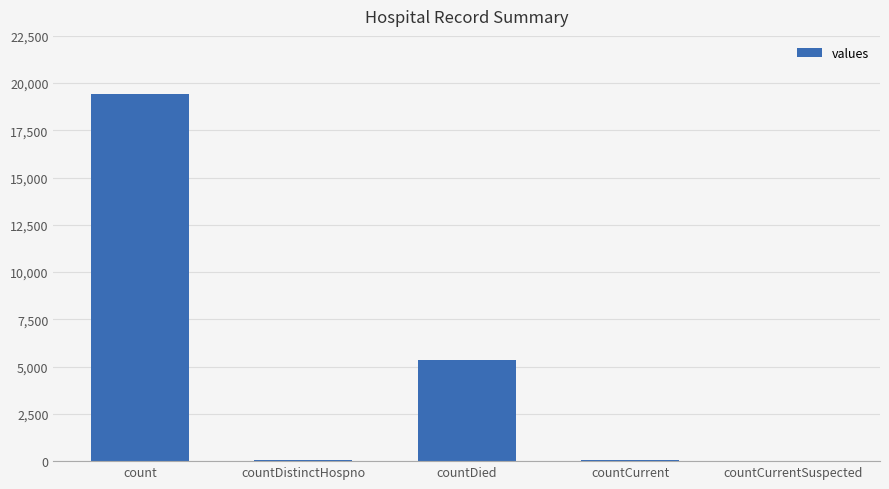

At which category does the chart reach its peak across all series?

count